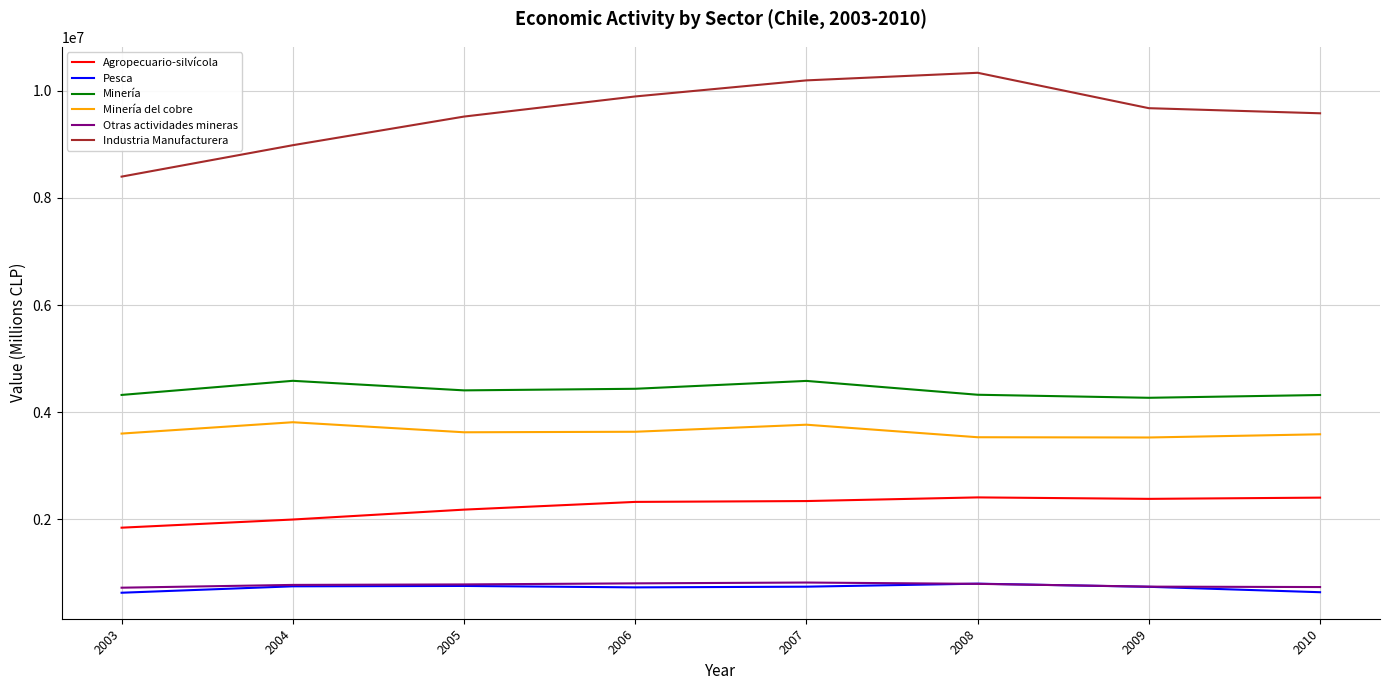

In Pesca, how many points are lower than both neighbors (excluding endpoints)?

1